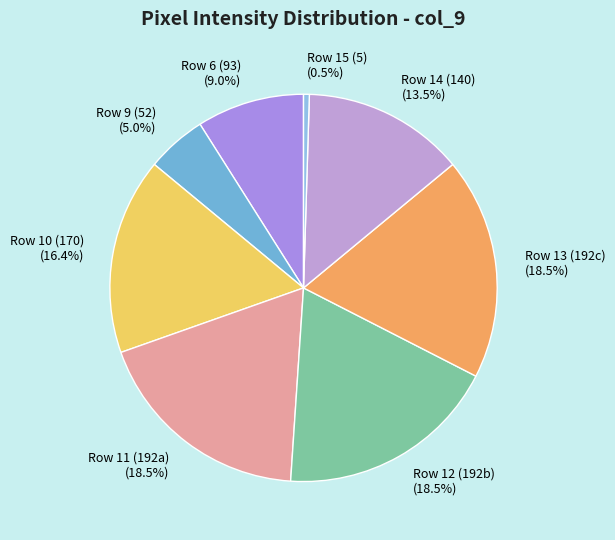

Is there any slice that represents more than half of the pie?

No